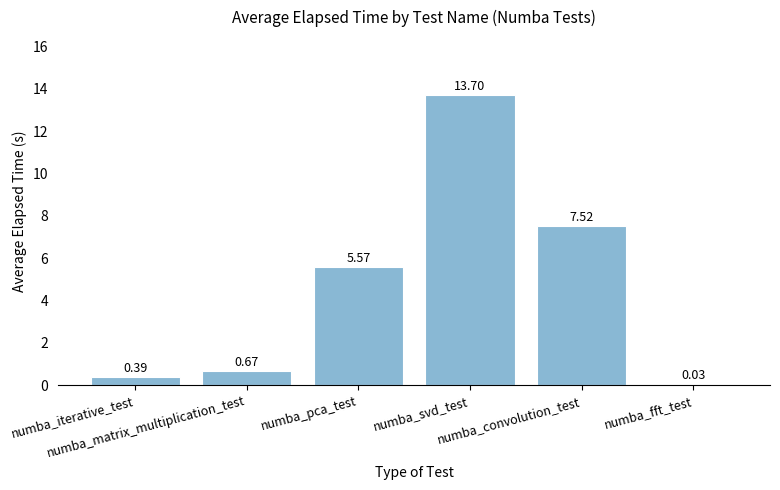

What is the sum of all values?

27.9